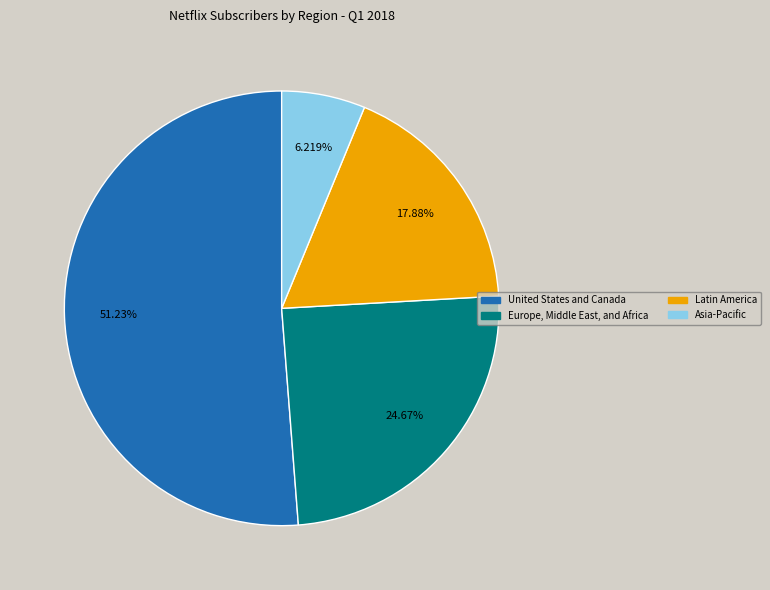

Which slice is the largest?

United States and Canada